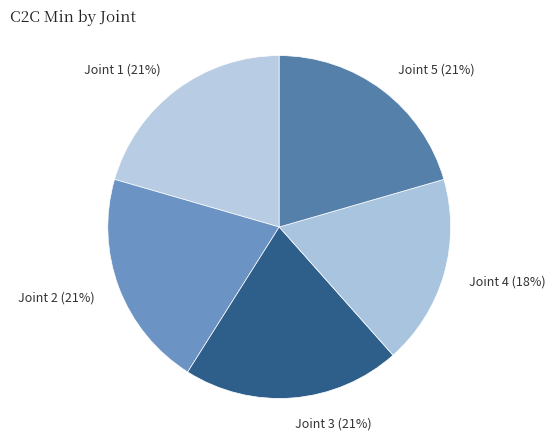

To the nearest percent, what percentage of the pie is Joint 3 (21%)?

21%